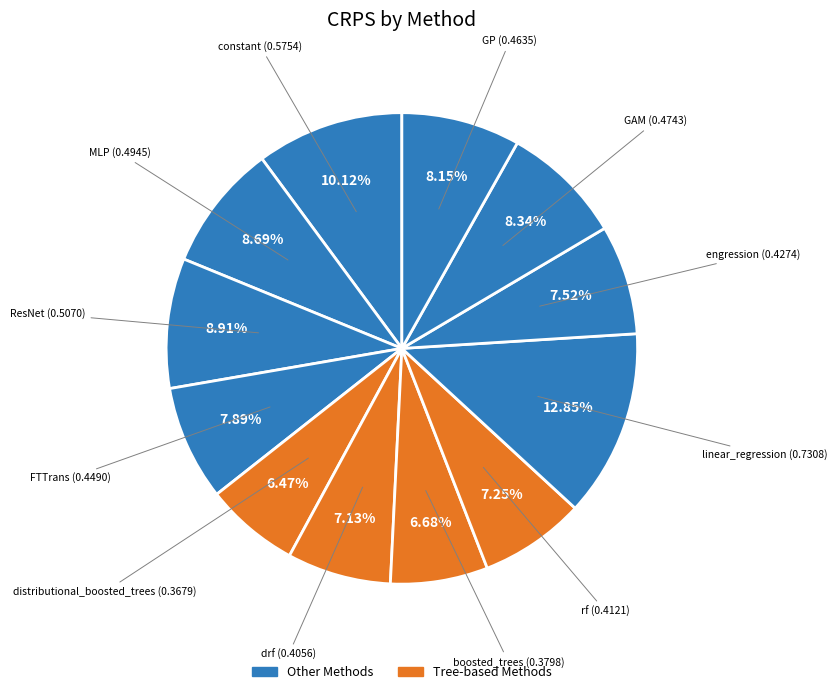

Count the number of slices in the pie.

12